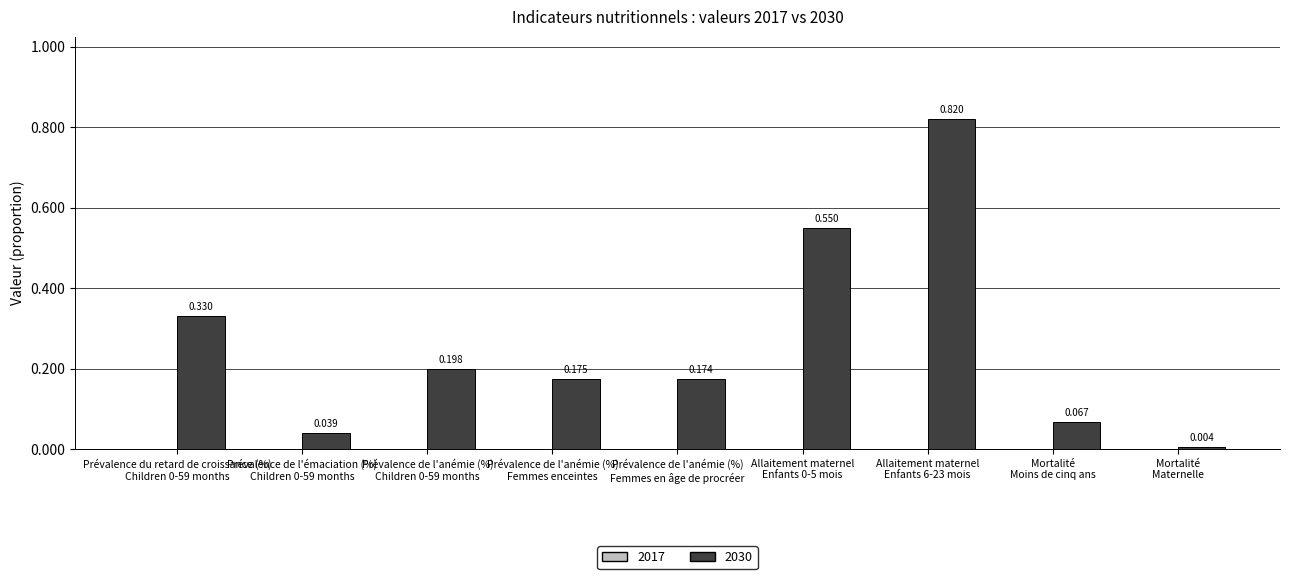

Count the number of categories in the chart.

9